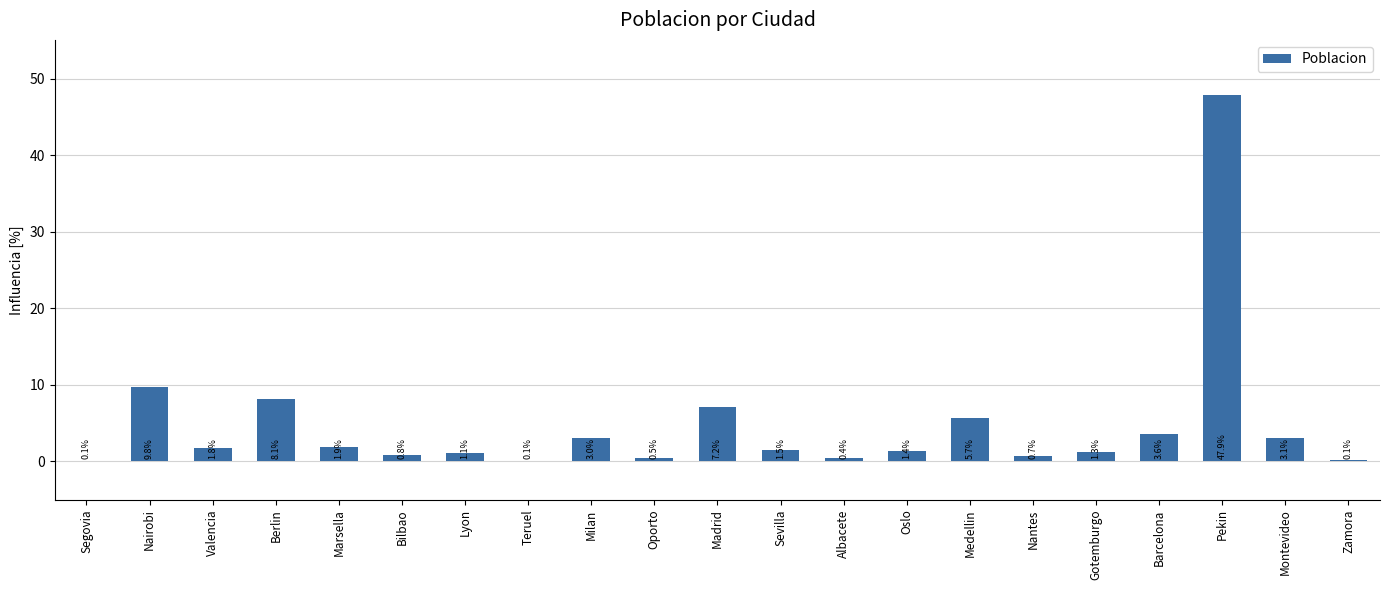

Reading right to left, what are all the values shown in this chart?

Zamora=0.1	Montevideo=3.1	Pekin=47.9	Barcelona=3.6	Gotemburgo=1.3	Nantes=0.7	Medellin=5.7	Oslo=1.4	Albacete=0.4	Sevilla=1.5	Madrid=7.2	Oporto=0.5	Milan=3.0	Teruel=0.1	Lyon=1.1	Bilbao=0.8	Marsella=1.9	Berlin=8.1	Valencia=1.8	Nairobi=9.8	Segovia=0.1